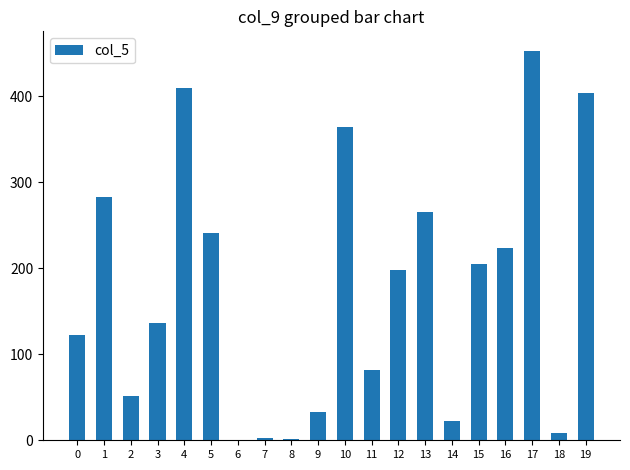

Which label corresponds to the largest value in the chart?

17